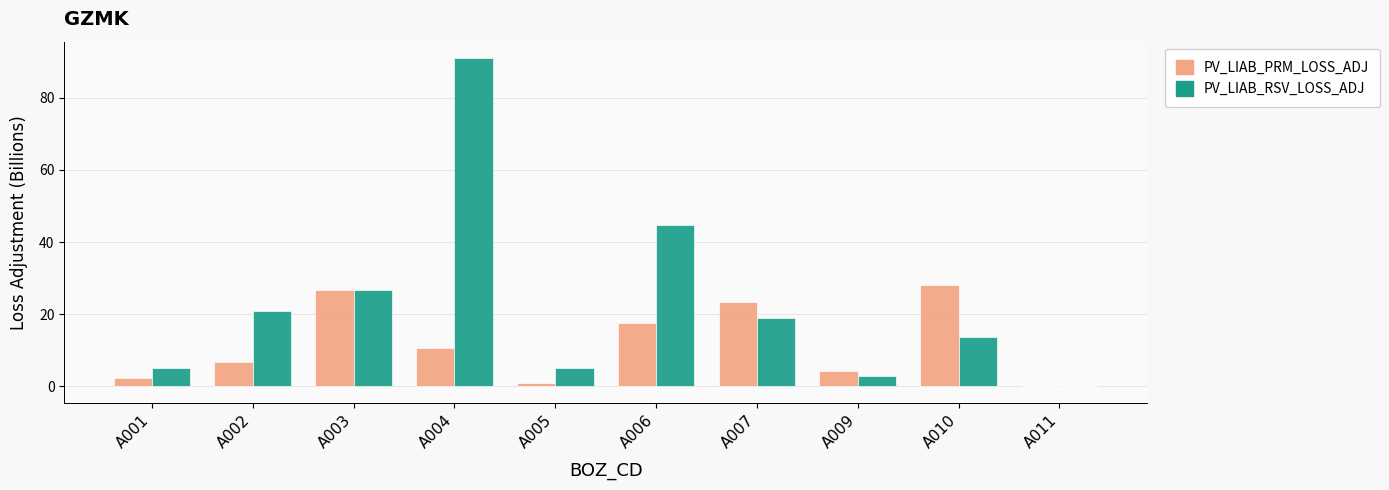

What is the maximum value shown in the chart?

91.0